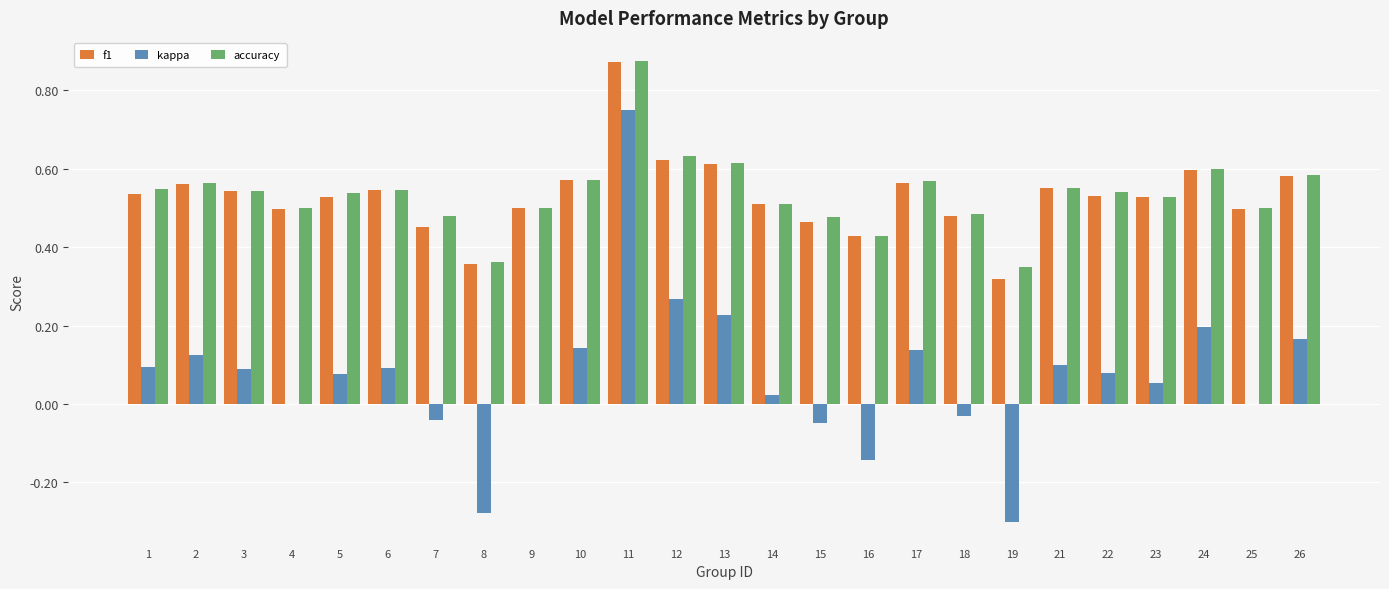

At which category is the sum across all series the highest?

11